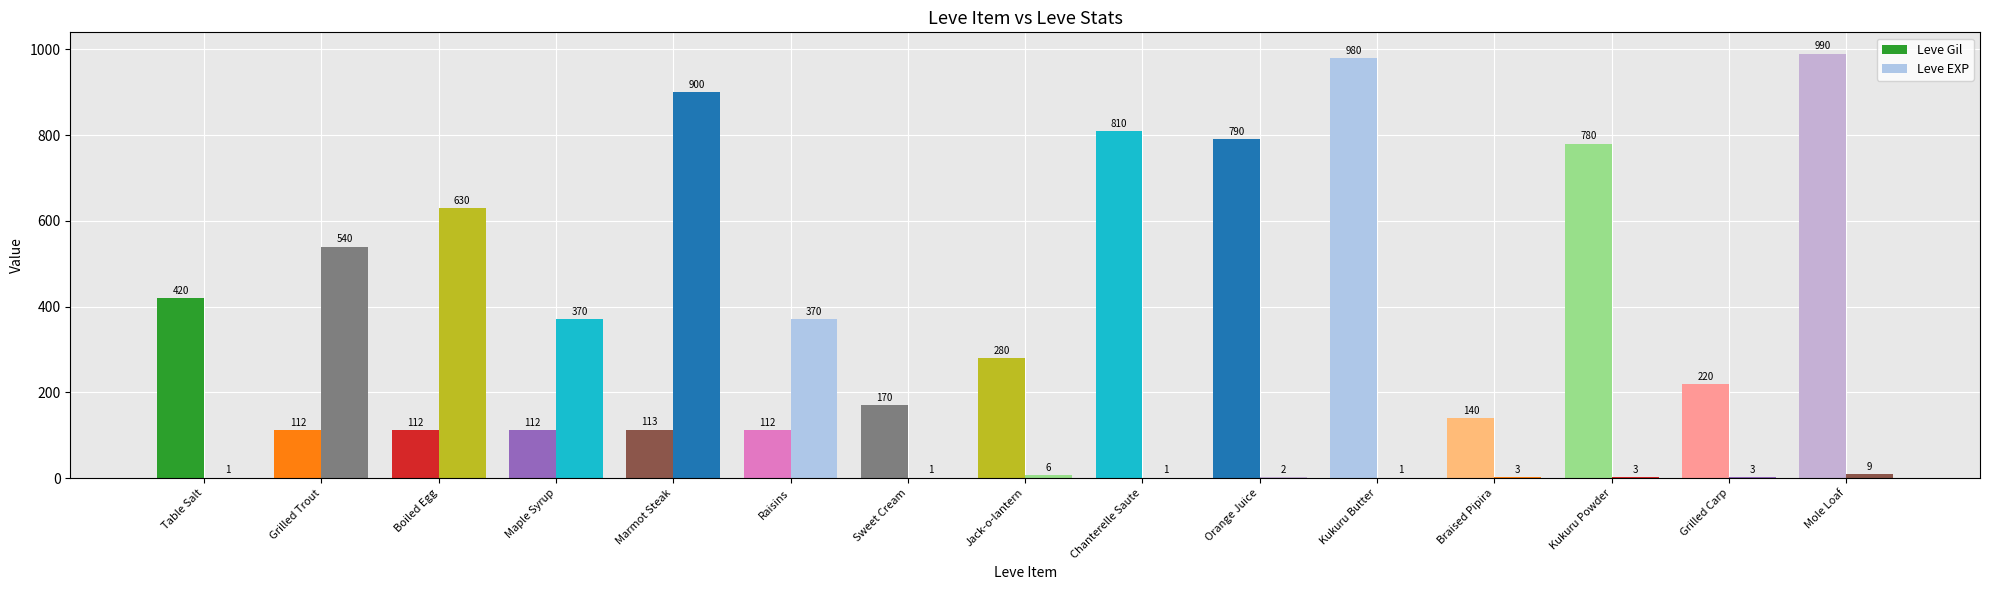

Which series has the widest spread of values?

Leve EXP